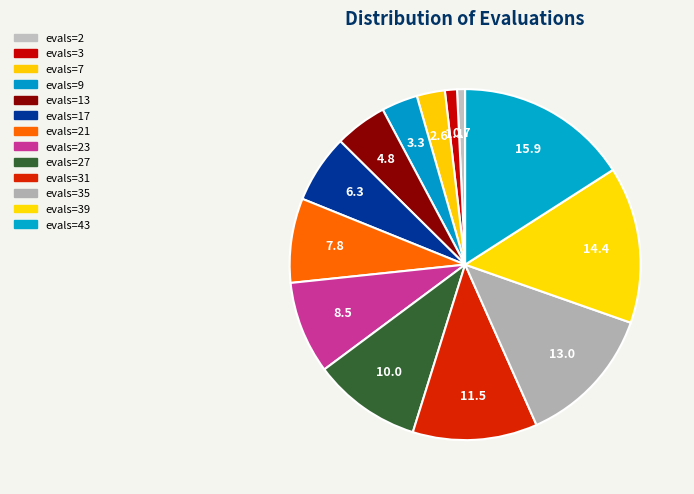

To the nearest percent, what is the difference between the evals=27 and evals=2 slice percentages?

9%